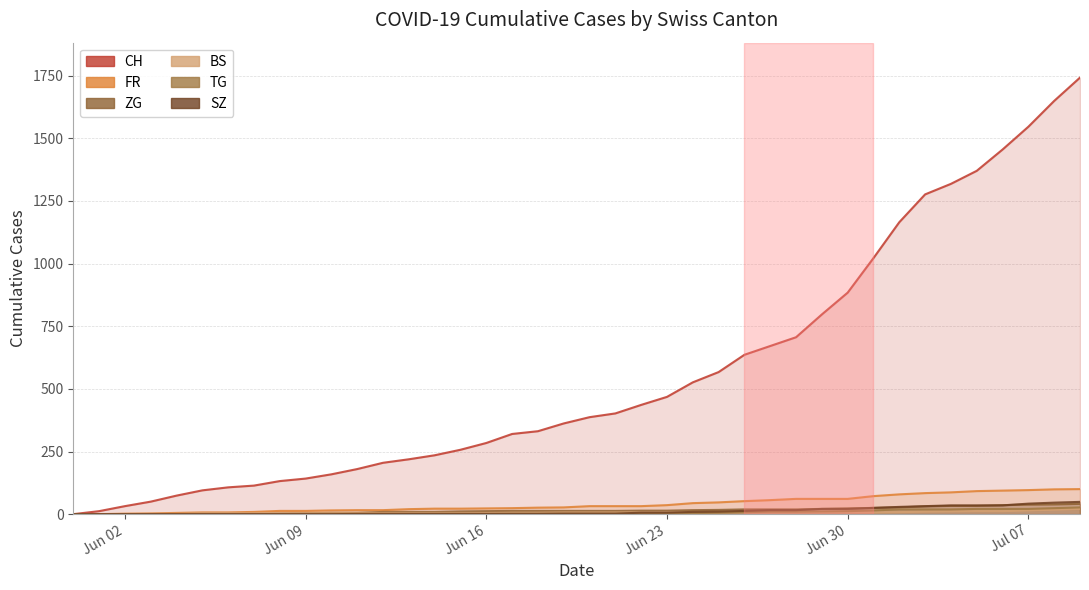

True or false: SZ has more than 2 points higher than both neighbors.

False